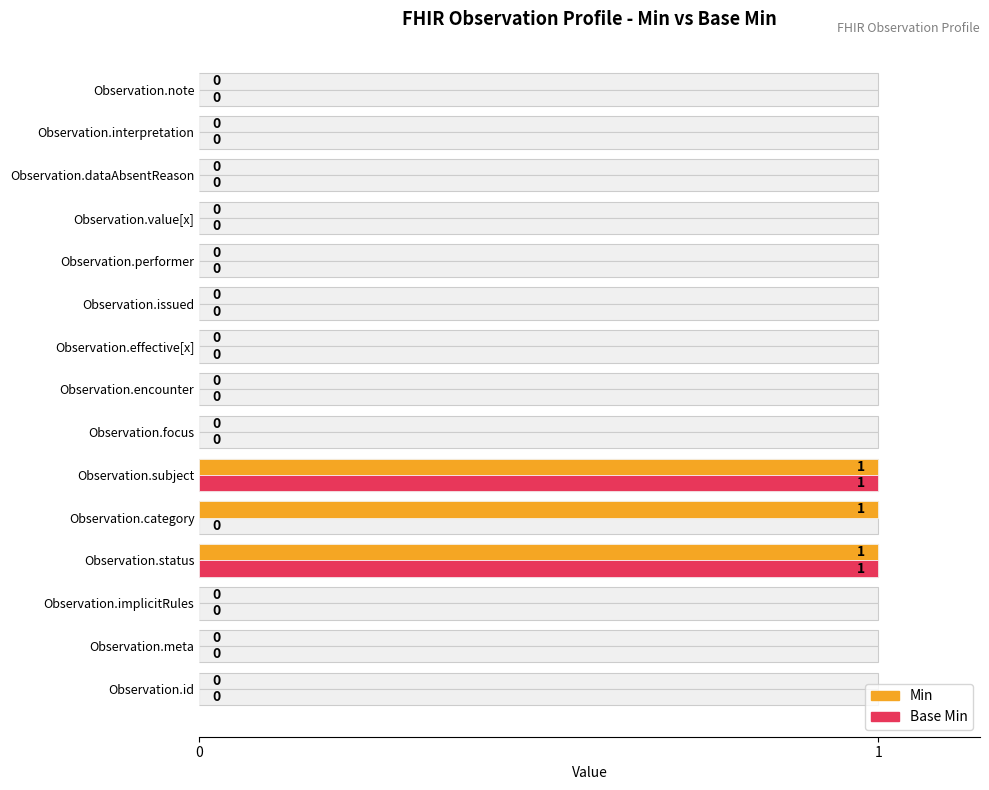

What are all the series names shown in the legend?

Min, Base Min